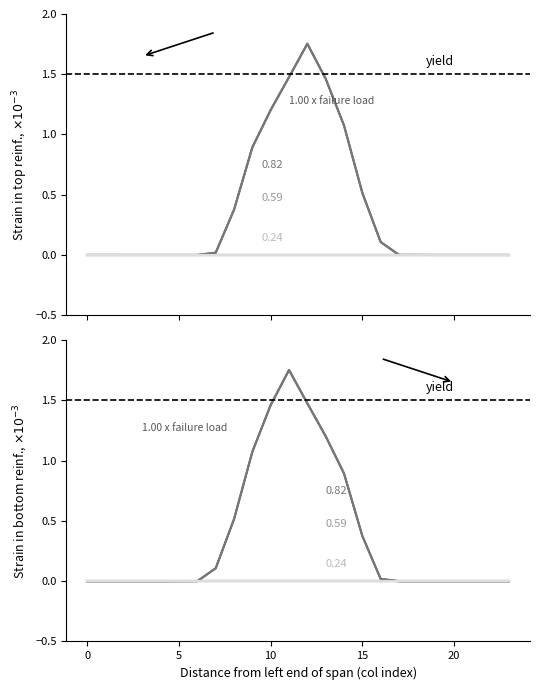

What is the greatest value displayed?

1.8